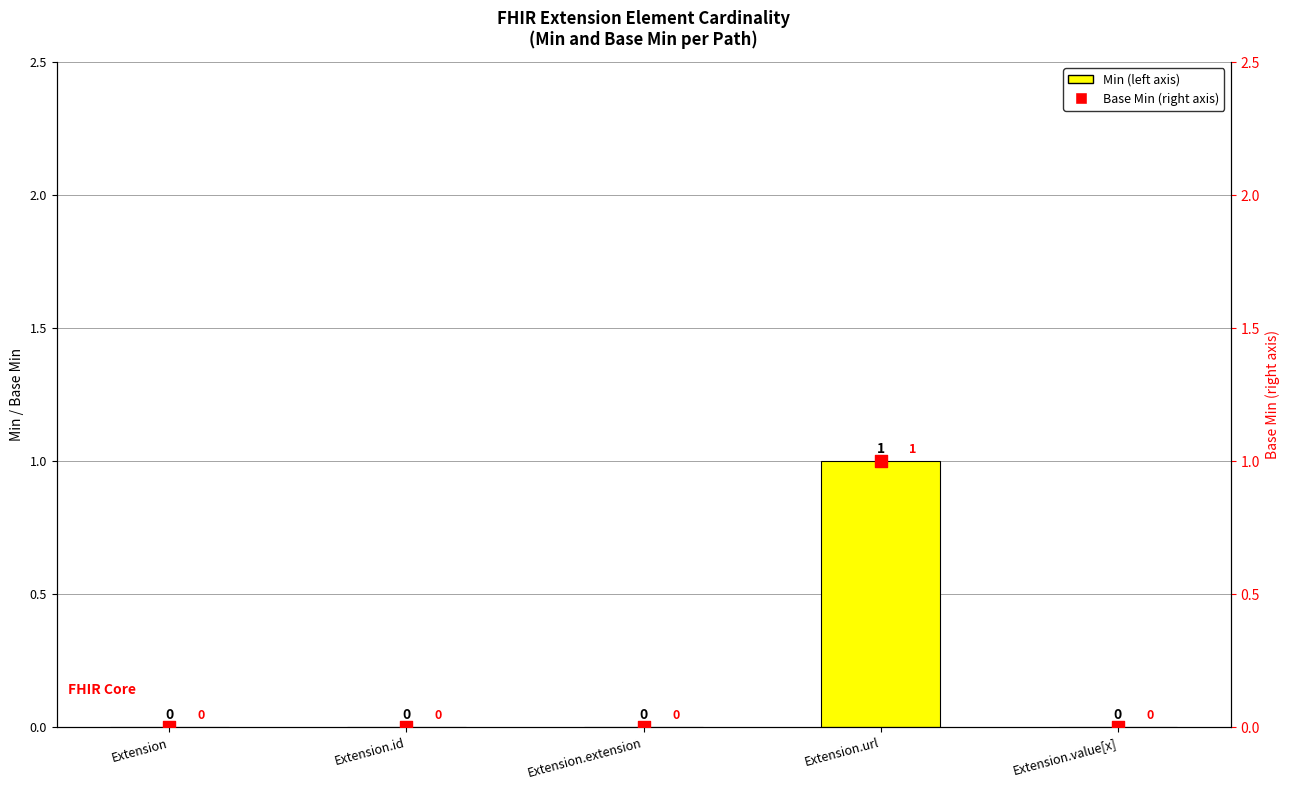

At which category is the sum across all series the highest?

Extension.url